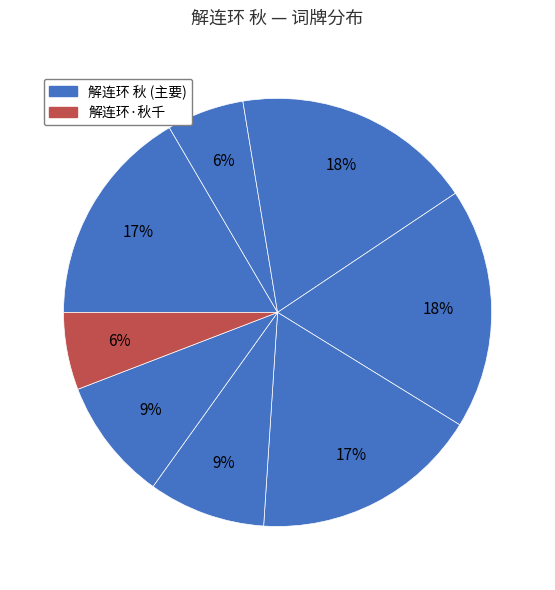

How many segments does this pie chart have?

8